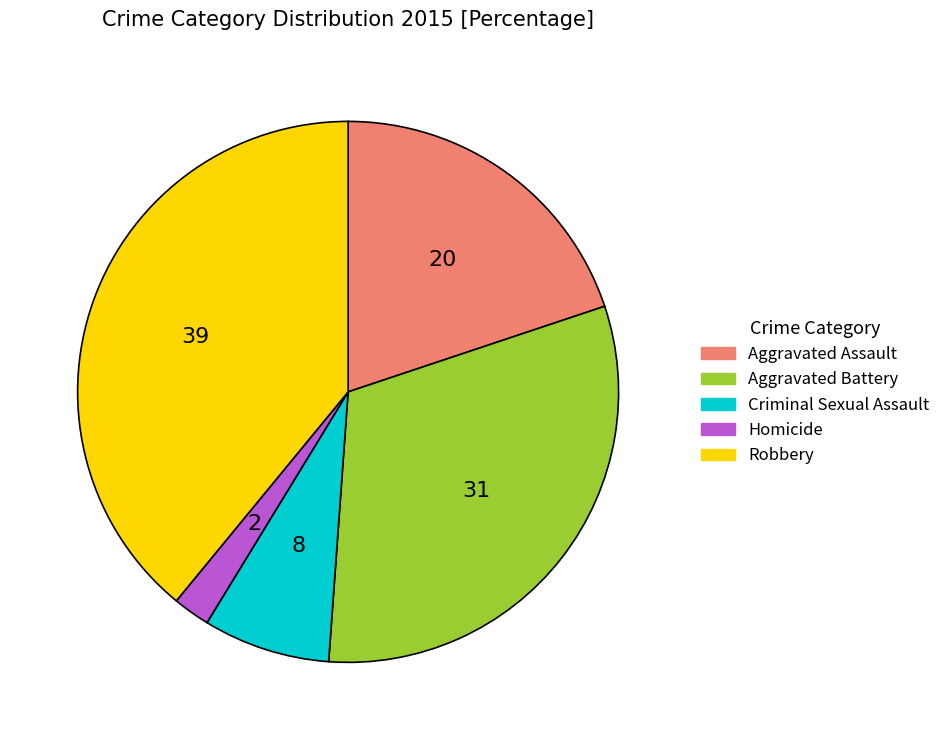

Is the sum of Criminal Sexual Assault and Aggravated Battery greater than half?

No